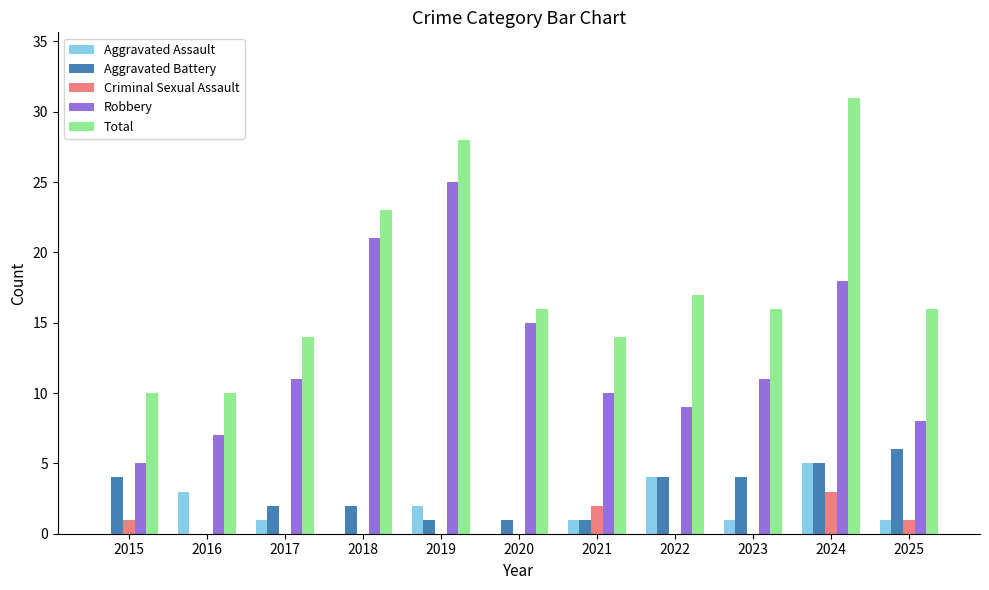

Reading left to right, what are all the values shown in this chart?

Aggravated Assault: 0	3	1	0	2	0	1	4	1	5	1
Aggravated Battery: 4	0	2	2	1	1	1	4	4	5	6
Criminal Sexual Assault: 1	0	0	0	0	0	2	0	0	3	1
Robbery: 5	7	11	21	25	15	10	9	11	18	8
Total: 10	10	14	23	28	16	14	17	16	31	16